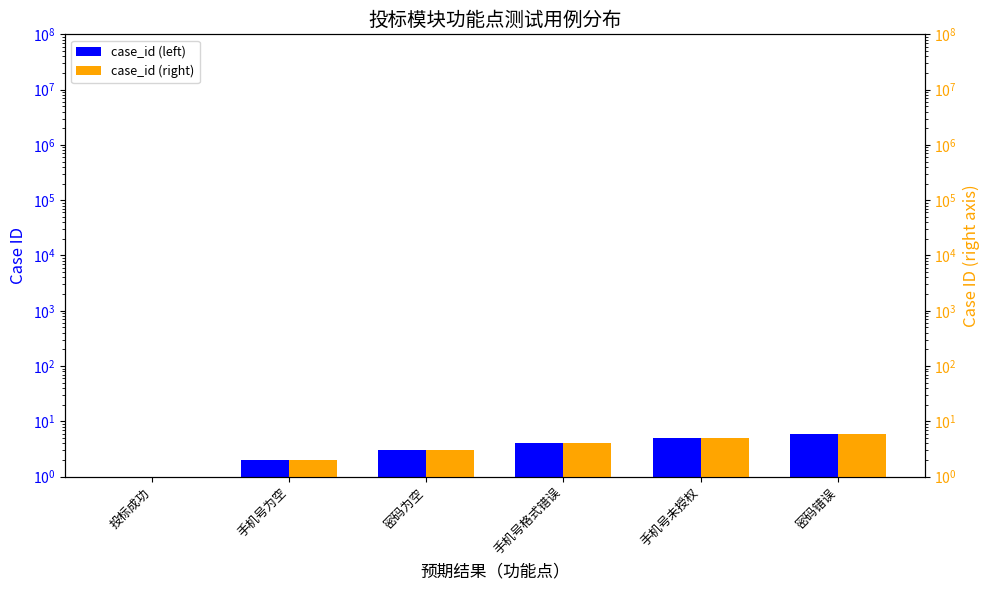

Count the number of data series in this chart.

2